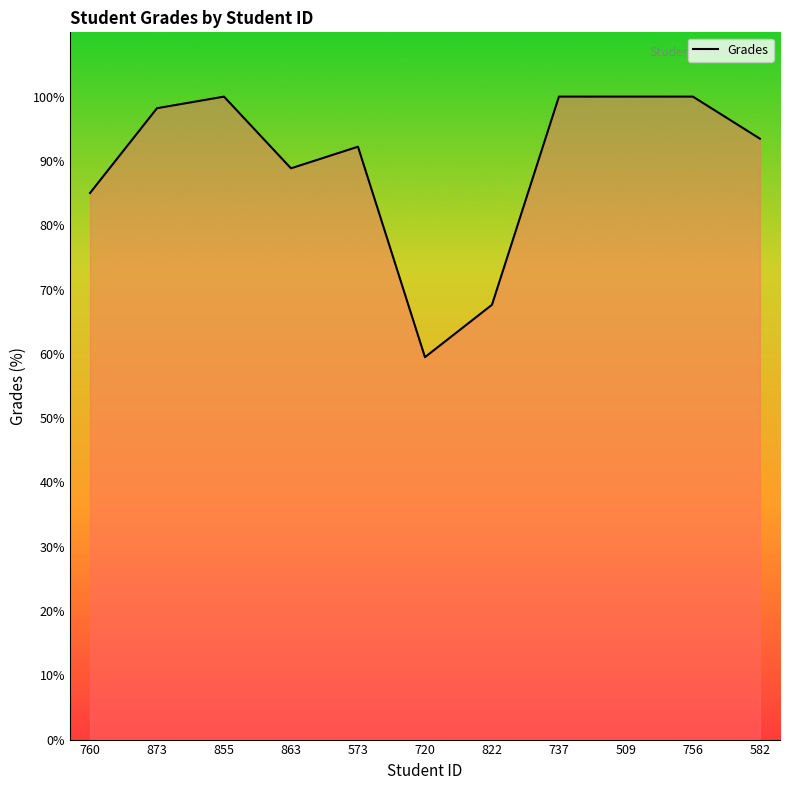

How many lines are shown in the chart?

1